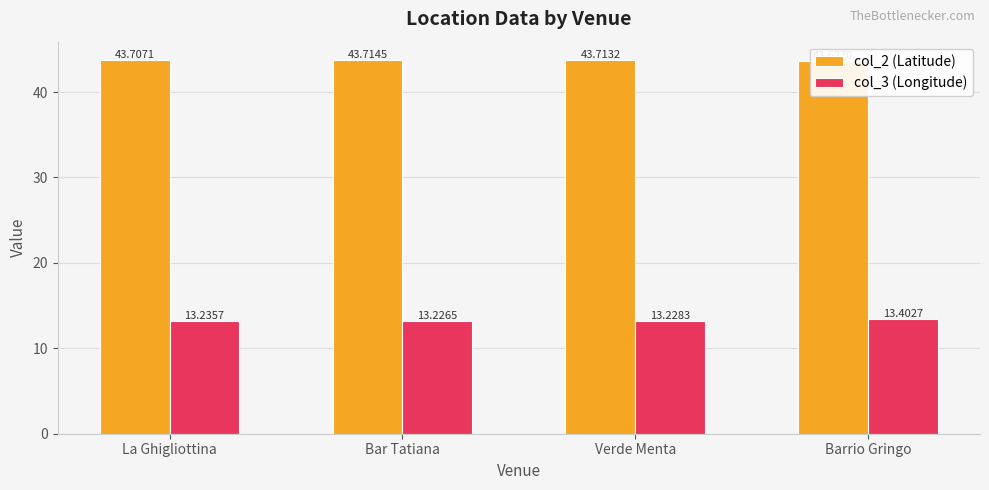

Are the bars horizontal?

No